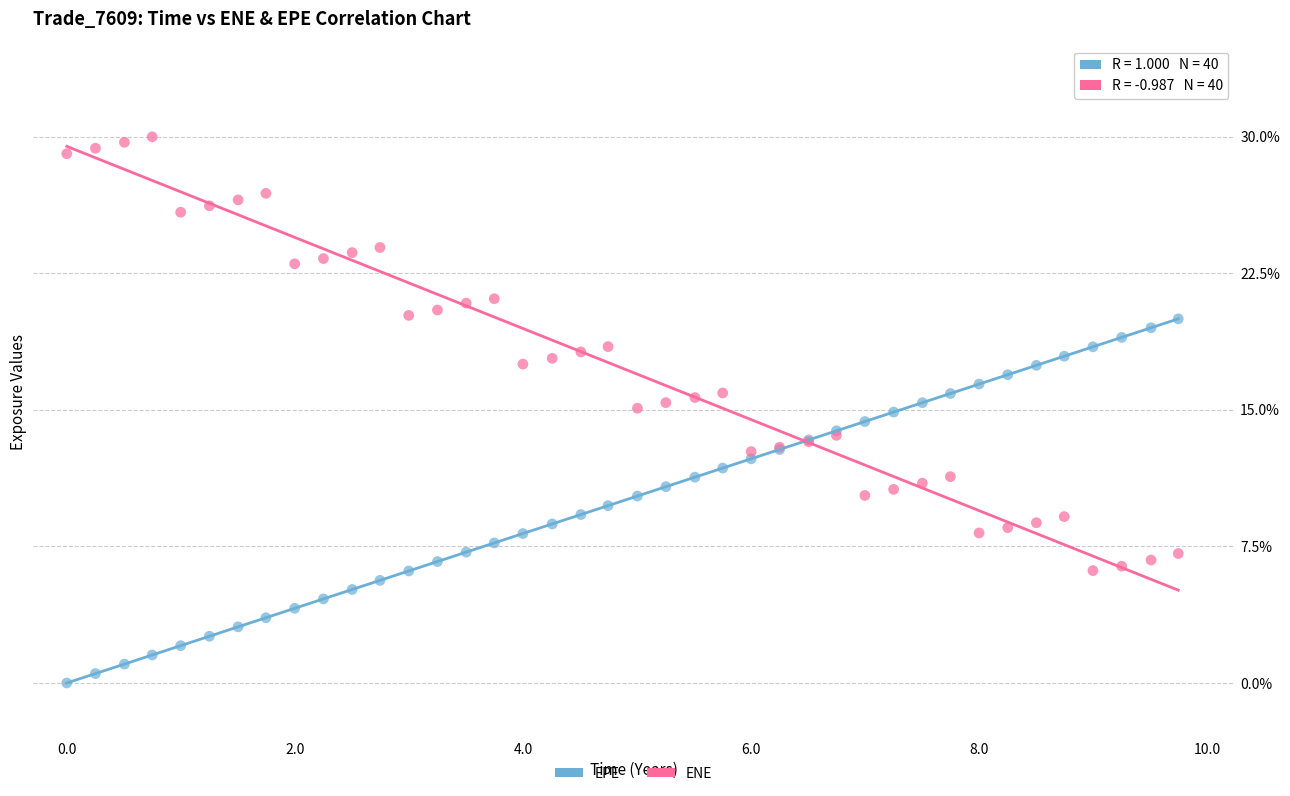

Which series has the largest Y range (max minus min)?

ENE